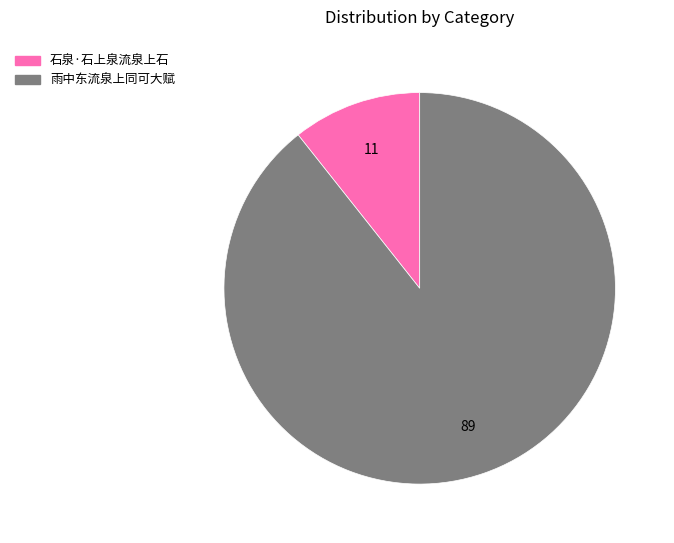

Does any single category account for the majority?

Yes